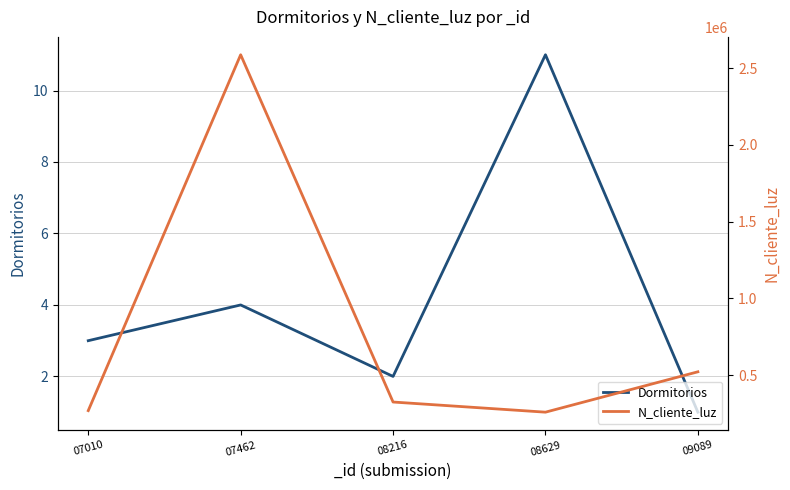

True or false: N_cliente_luz and Dormitorios intersect in this chart.

False